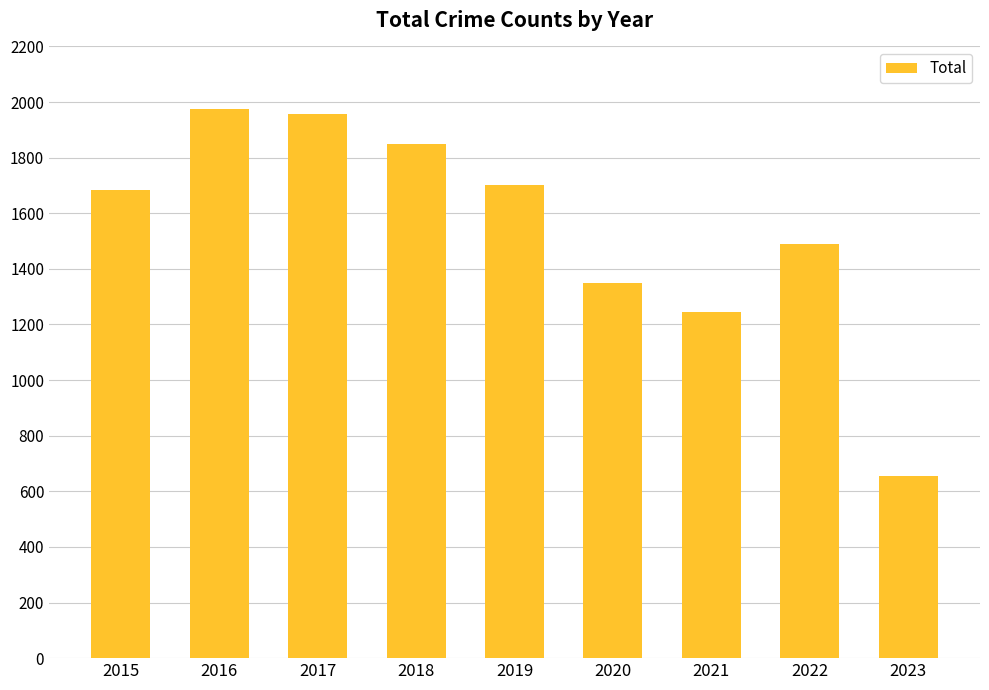

How many bars are there in total?

9